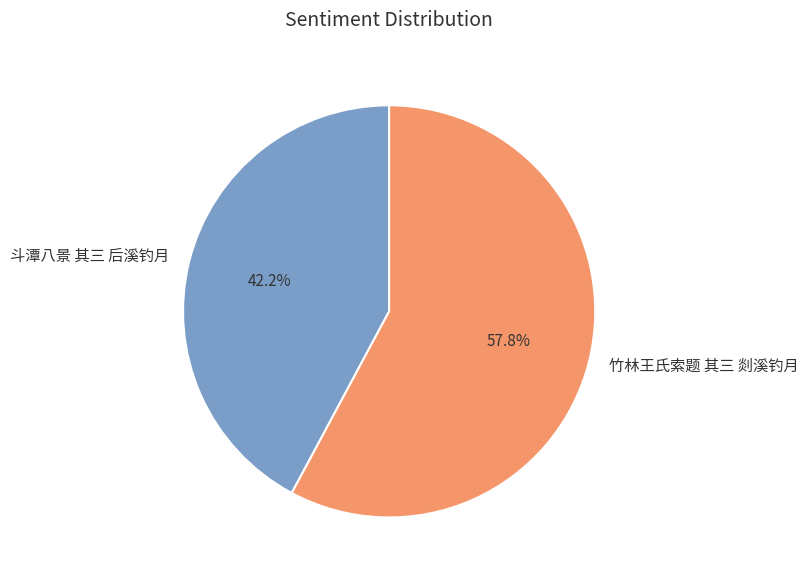

Which has a higher value, 斗潭八景 其三 后溪钓月 or 竹林王氏索题 其三 剡溪钓月?

竹林王氏索题 其三 剡溪钓月